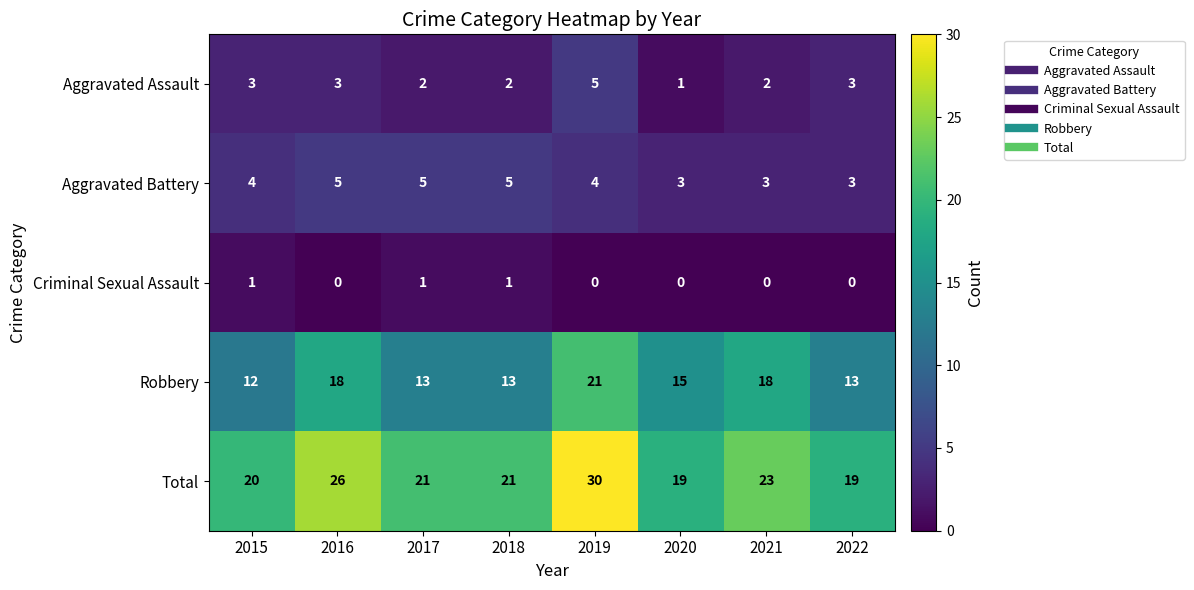

What is the total value across all series at 2020?

38